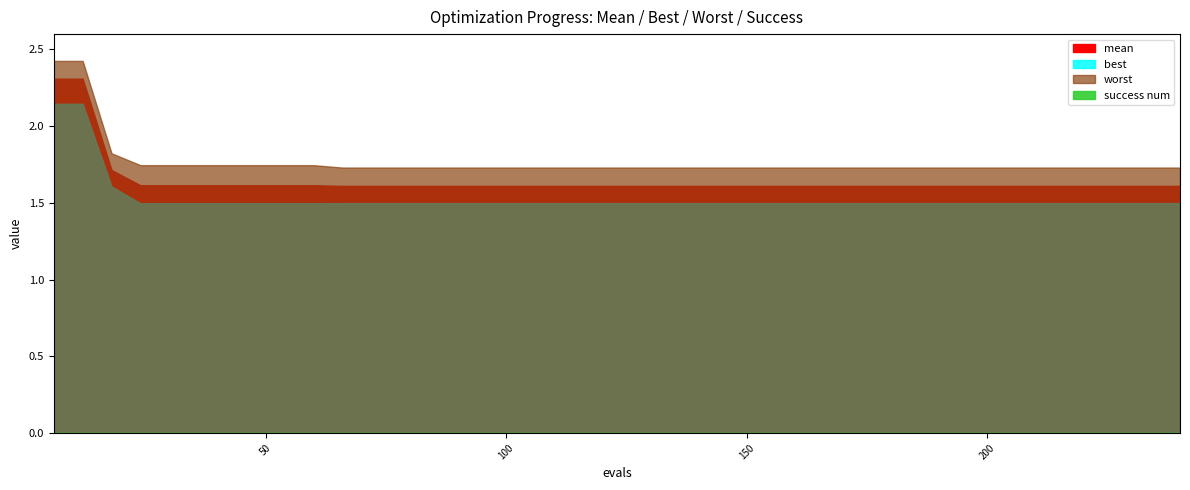

Count the number of data series in this chart.

4